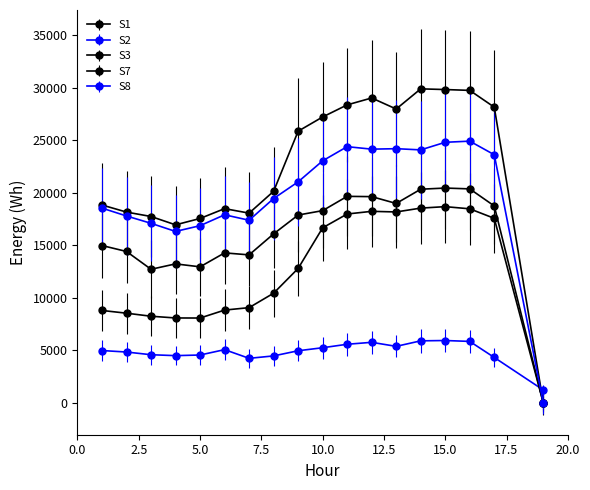

Is this an area chart (filled region under the line)?

No